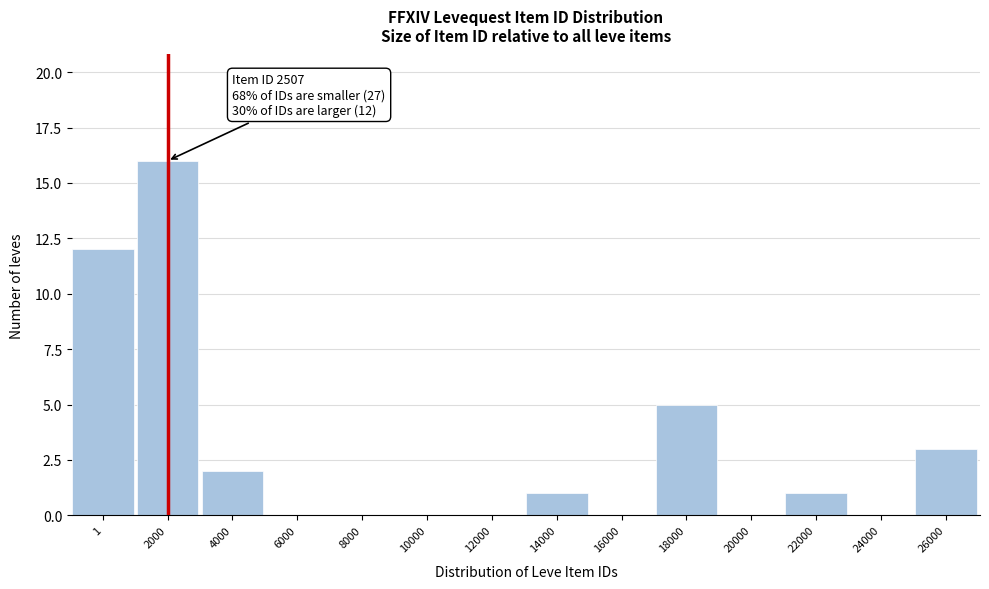

Reading left to right, extract all data points from this chart.

1=12	2000=16	4000=2	6000=0	8000=0	10000=0	12000=0	14000=1	16000=0	18000=5	20000=0	22000=1	24000=0	26000=3